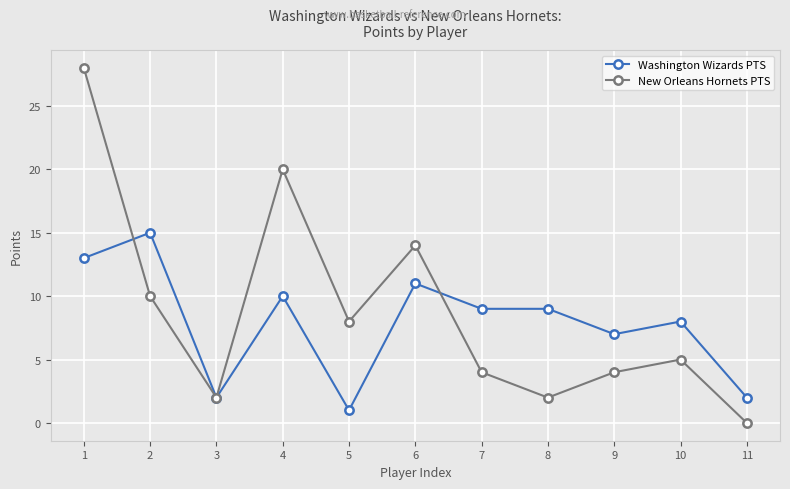

Which series ends up on top after the final intersection of Washington Wizards PTS and New Orleans Hornets PTS?

Washington Wizards PTS